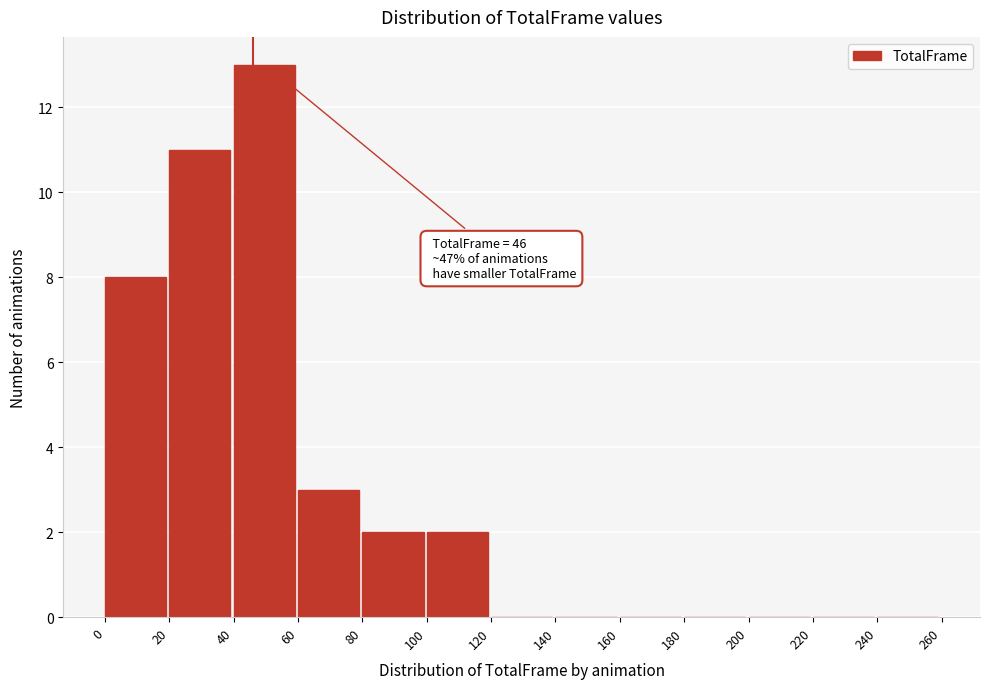

Over which range of the x-axis is the bar tallest?

40 to 60